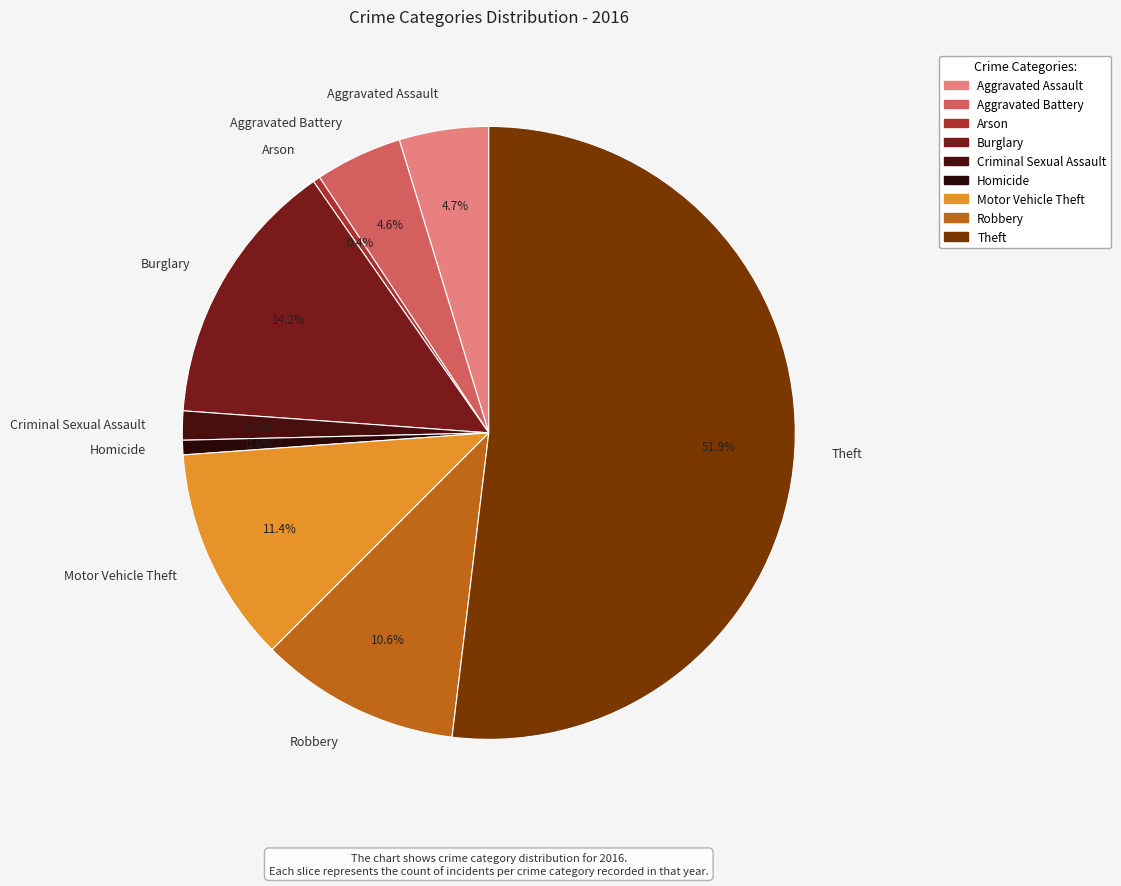

Is there any slice that represents more than half of the pie?

Yes